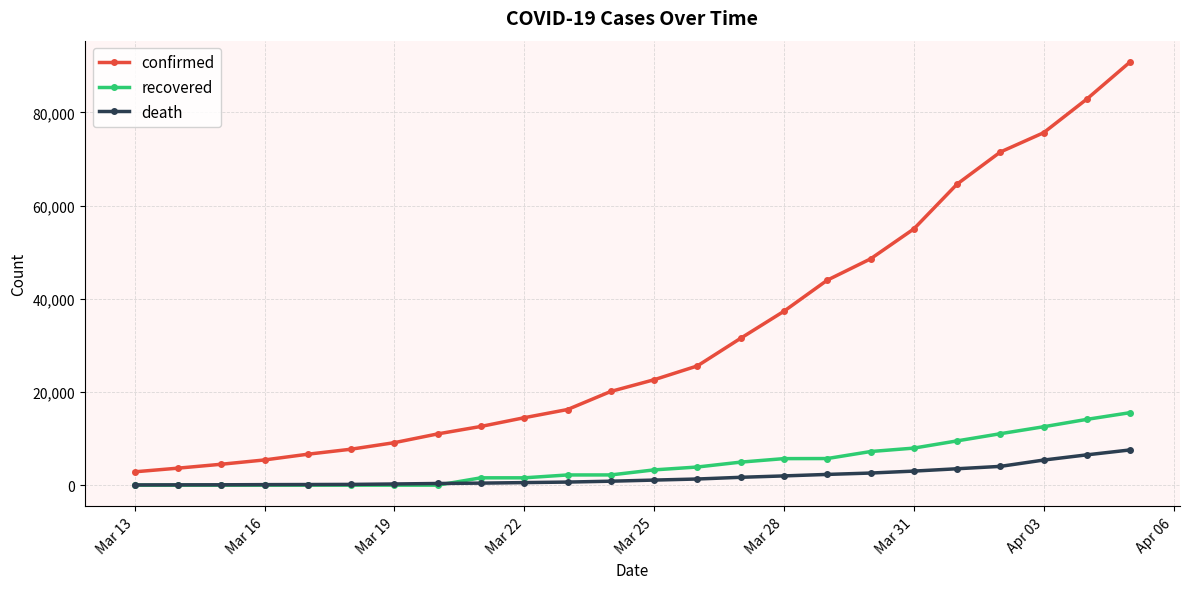

List the series in order of their peak value, highest first.

confirmed, recovered, death